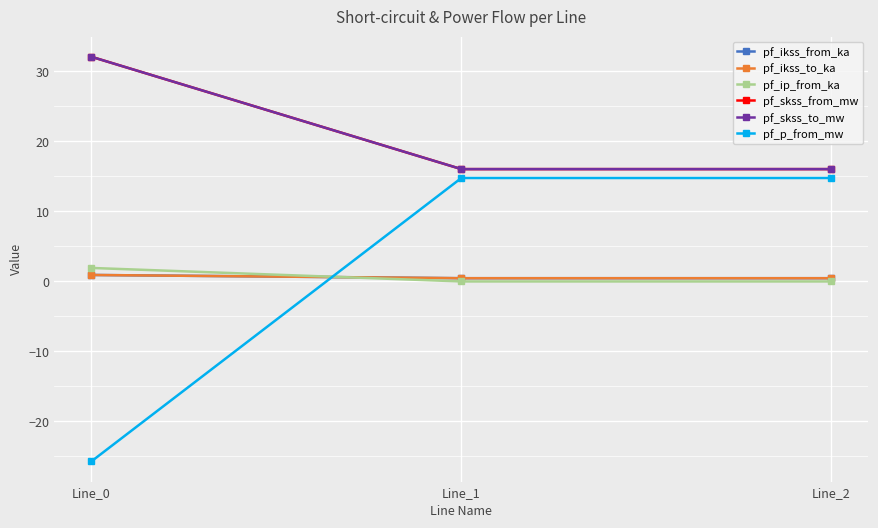

What is the value of the pf_ikss_from_ka point at the 3rd from the left?

0.5